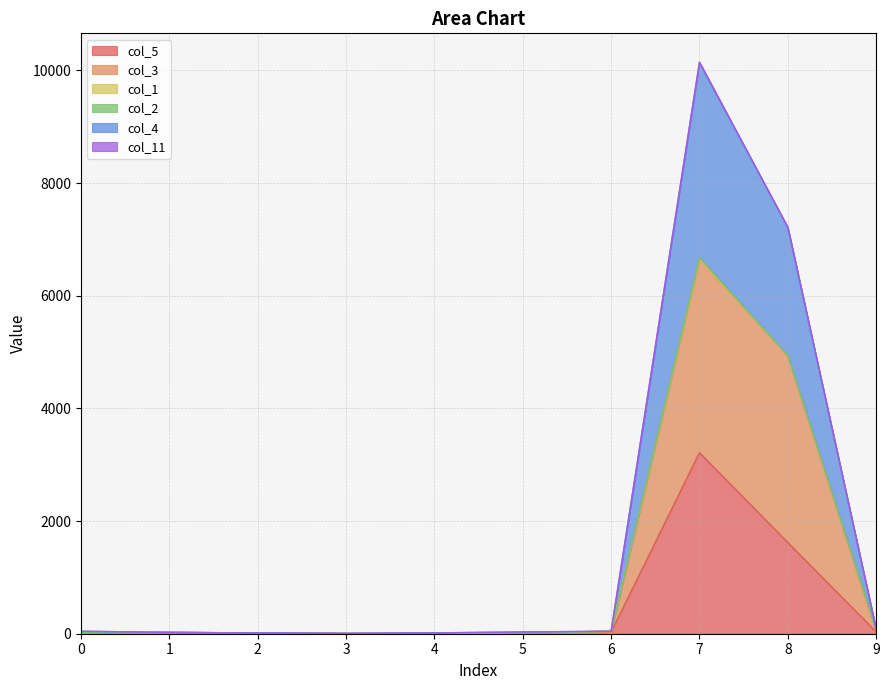

At which category is the sum across all series the highest?

7